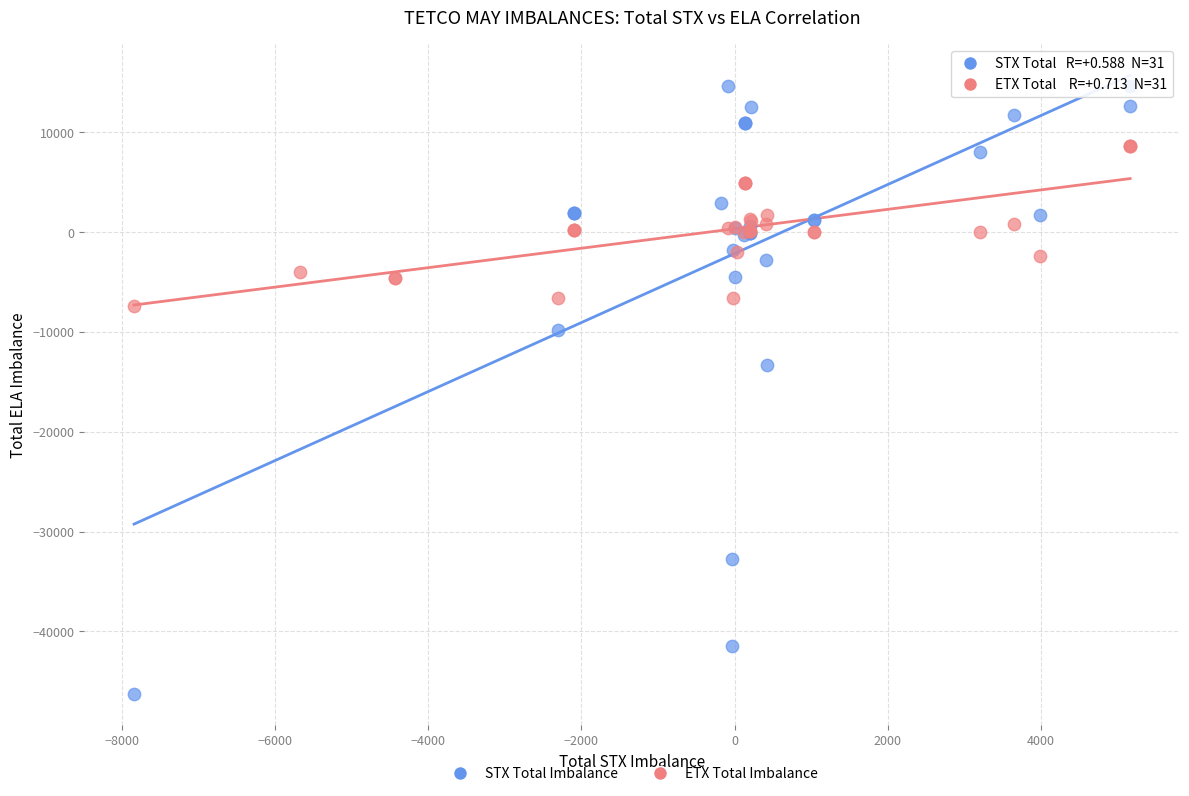

Which series contains the highest Y value?

STX Total Imbalance